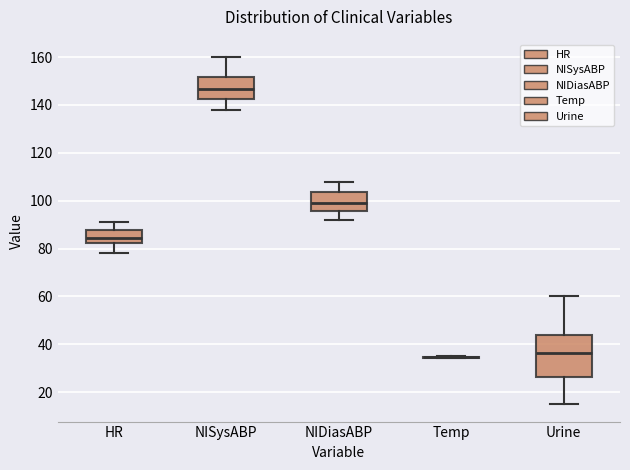

Comparing the boxes themselves (not the whiskers), which one is the tallest?

Urine